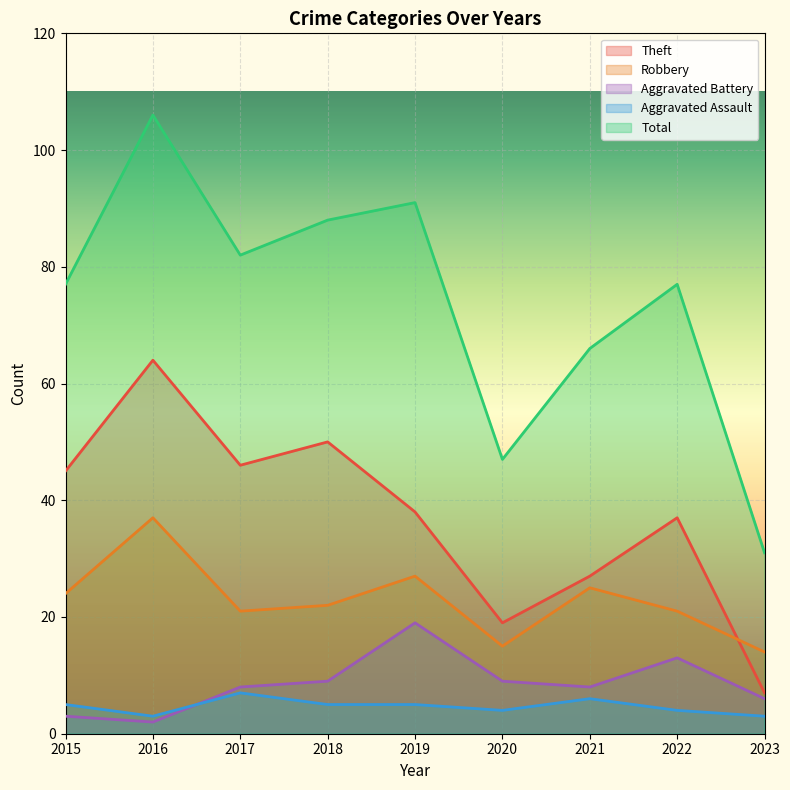

Reading left to right, transcribe all the data shown in this chart.

Theft: 2015=45	2016=64	2017=46	2018=50	2019=38	2020=19	2021=27	2022=37	2023=7
Robbery: 2015=24	2016=37	2017=21	2018=22	2019=27	2020=15	2021=25	2022=21	2023=14
Aggravated Battery: 2015=3	2016=2	2017=8	2018=9	2019=19	2020=9	2021=8	2022=13	2023=6
Aggravated Assault: 2015=5	2016=3	2017=7	2018=5	2019=5	2020=4	2021=6	2022=4	2023=3
Total: 2015=77	2016=106	2017=82	2018=88	2019=91	2020=47	2021=66	2022=77	2023=31